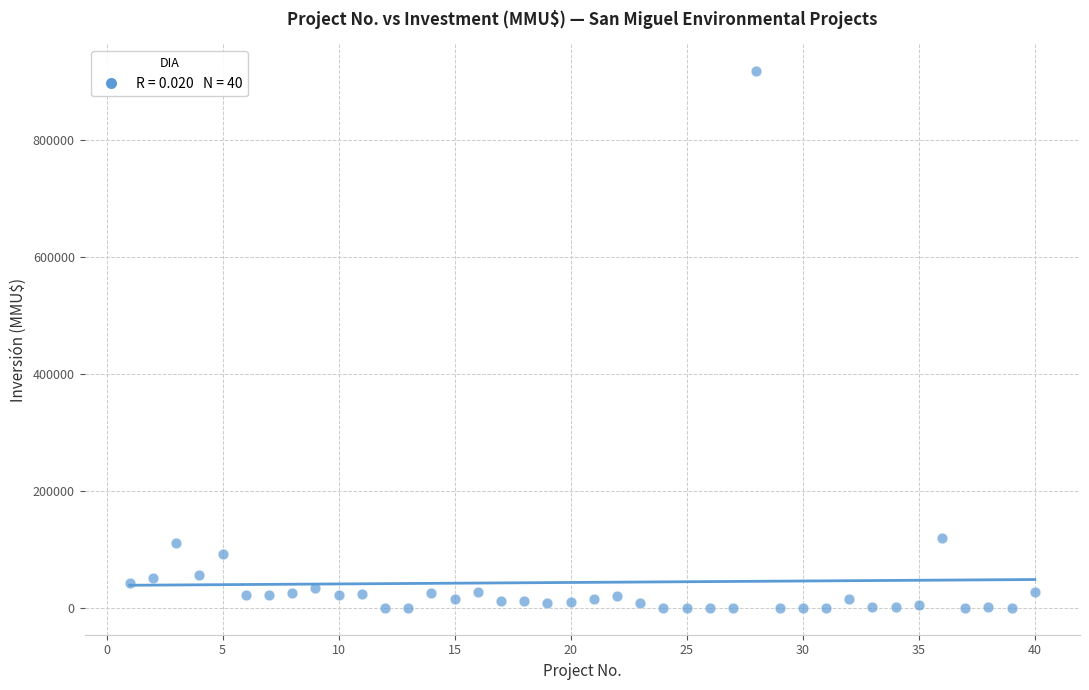

What is the range of Y values (max minus min)?

917000